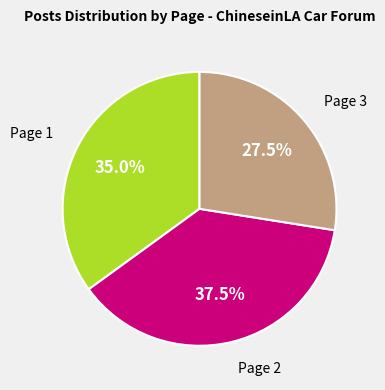

Does any single category account for the majority?

No